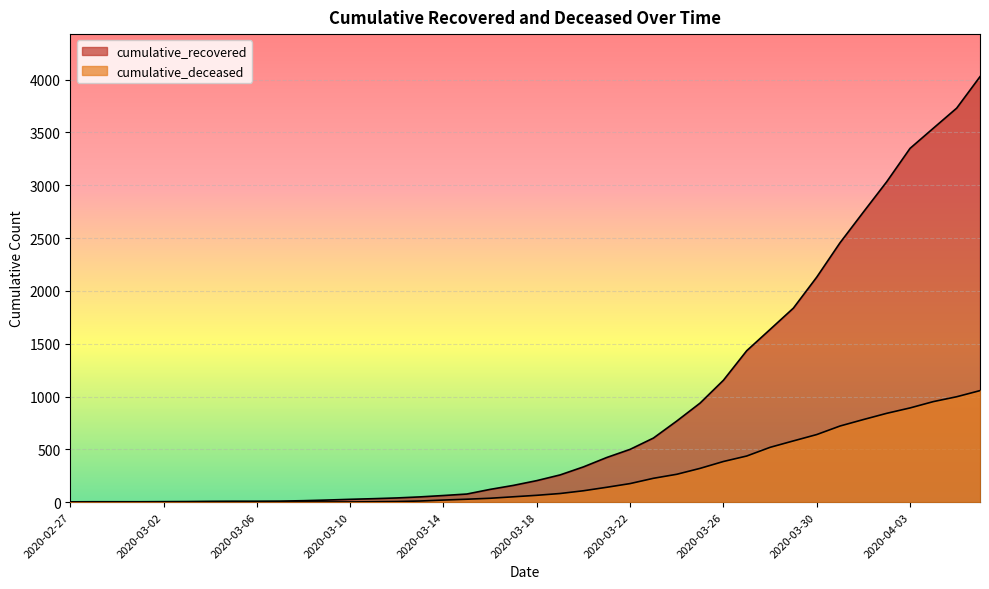

How many lines are shown in the chart?

2